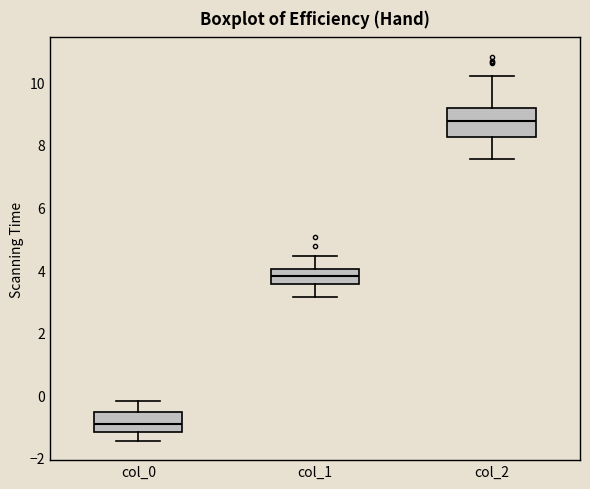

Reading left to right, transcribe this box plot: for each box, give where its median line is, the range the box spans, and where its two whiskers end, as read against the y-axis. The values are not printed on the chart, so give them approximately, as read against the axis.

col_0: median -1.0, box -1.2 to -0.6, whiskers -1.4 to -0.2
col_1: median 3.8, box 3.6 to 4.0, whiskers 3.2 to 4.4
col_2: median 8.8, box 8.2 to 9.2, whiskers 7.6 to 10.2